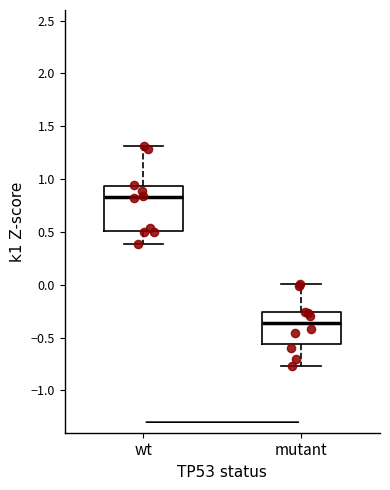

Reading left to right, transcribe this box plot: for each box, give where its median line is, the range the box spans, and where its two whiskers end, as read against the y-axis. The values are not printed on the chart, so give them approximately, as read against the axis.

wt: median 0.85, box 0.50 to 0.95, whiskers 0.40 to 1.30
mutant: median -0.35, box -0.55 to -0.25, whiskers -0.75 to 0.00